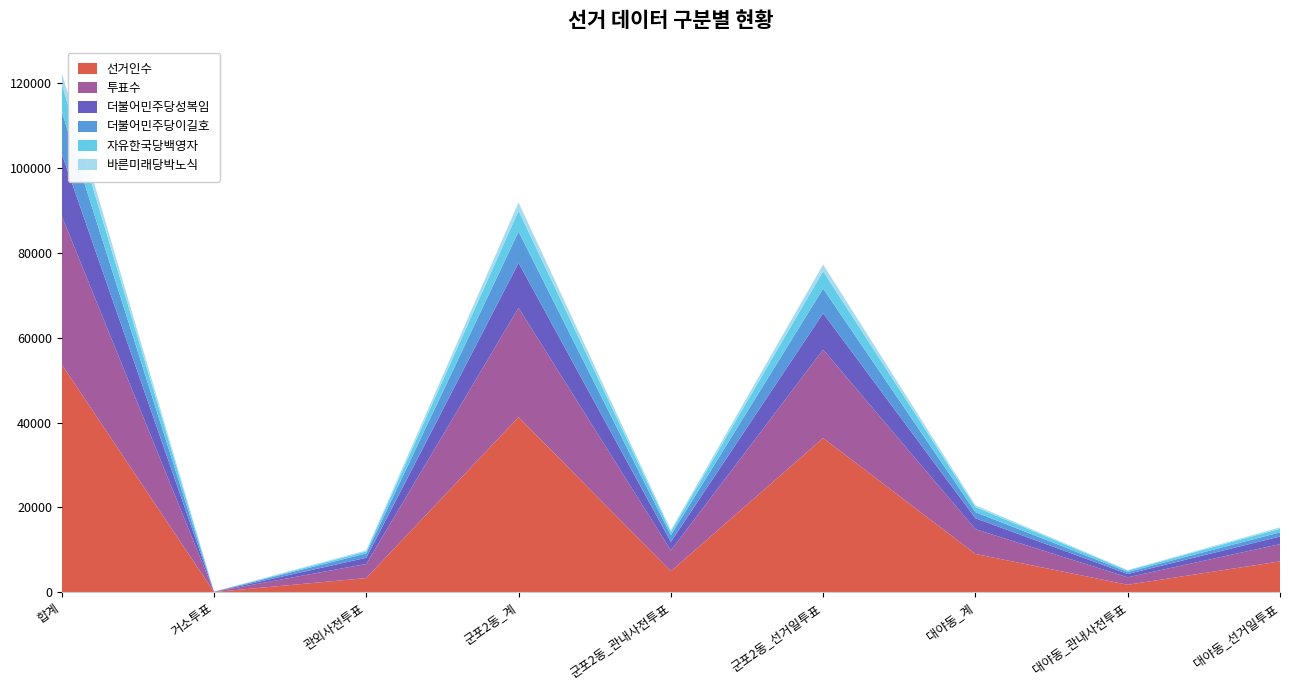

Reading left to right, extract all data points from this chart.

선거인수: 합계=53695	거소투표=51	관외사전투표=3335	군포2동_계=41283	군포2동_관내사전투표=4944	군포2동_선거일투표=36339	대야동_계=9026	대야동_관내사전투표=1762	대야동_선거일투표=7264
투표수: 합계=35042	거소투표=50	관외사전투표=3332	군포2동_계=25770	군포2동_관내사전투표=4919	군포2동_선거일투표=20851	대야동_계=5837	대야동_관내사전투표=1757	대야동_선거일투표=4080
더불어민주당성복임: 합계=14691	거소투표=14	관외사전투표=1461	군포2동_계=10612	군포2동_관내사전투표=2012	군포2동_선거일투표=8600	대야동_계=2583	대야동_관내사전투표=785	대야동_선거일투표=1798
더불어민주당이길호: 합계=9894	거소투표=18	관외사전투표=1025	군포2동_계=7376	군포2동_관내사전투표=1574	군포2동_선거일투표=5802	대야동_계=1454	대야동_관내사전투표=477	대야동_선거일투표=977
자유한국당백영자: 합계=6593	거소투표=10	관외사전투표=472	군포2동_계=4900	군포2동_관내사전투표=824	군포2동_선거일투표=4076	대야동_계=1205	대야동_관내사전투표=343	대야동_선거일투표=862
바른미래당박노식: 합계=2652	거소투표=4	관외사전투표=254	군포2동_계=1984	군포2동_관내사전투표=375	군포2동_선거일투표=1609	대야동_계=409	대야동_관내사전투표=102	대야동_선거일투표=307